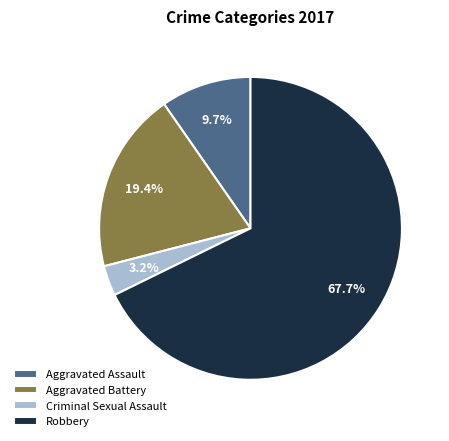

Count the number of slices in the pie.

4